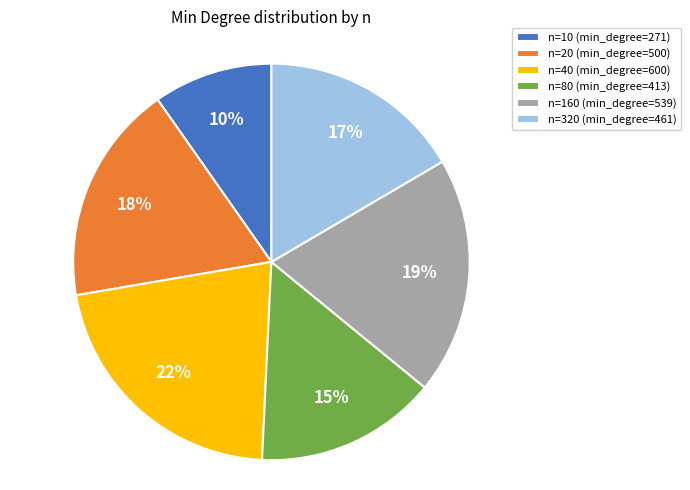

Do n=10 and n=160 together represent more than half of the pie?

No